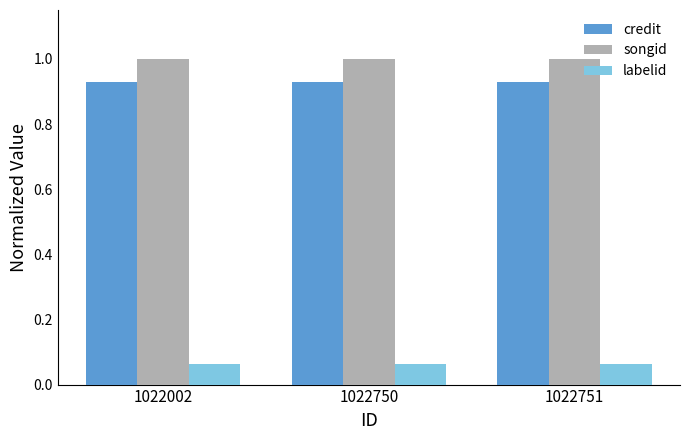

The labelid series shows 0.0 at 1022002. True or false?

False